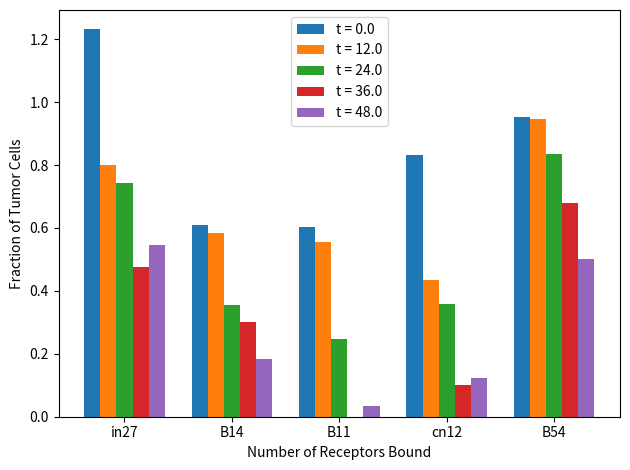

Which category has the highest value across all series?

in27